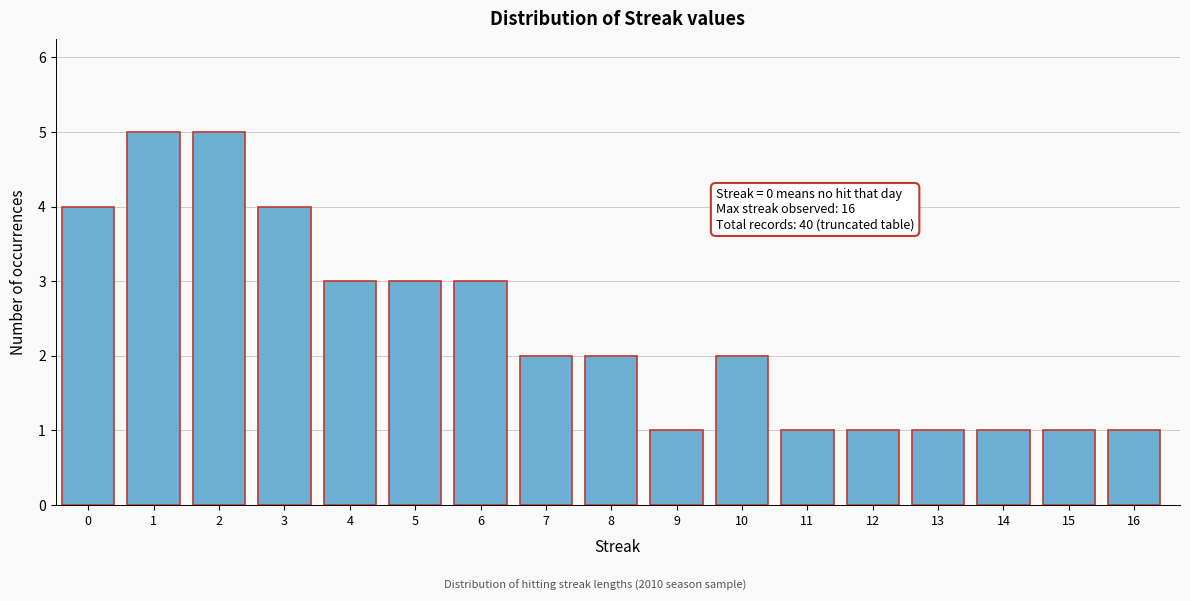

Reading left to right, extract all data points from this chart.

4	5	5	4	3	3	3	2	2	1	2	1	1	1	1	1	1